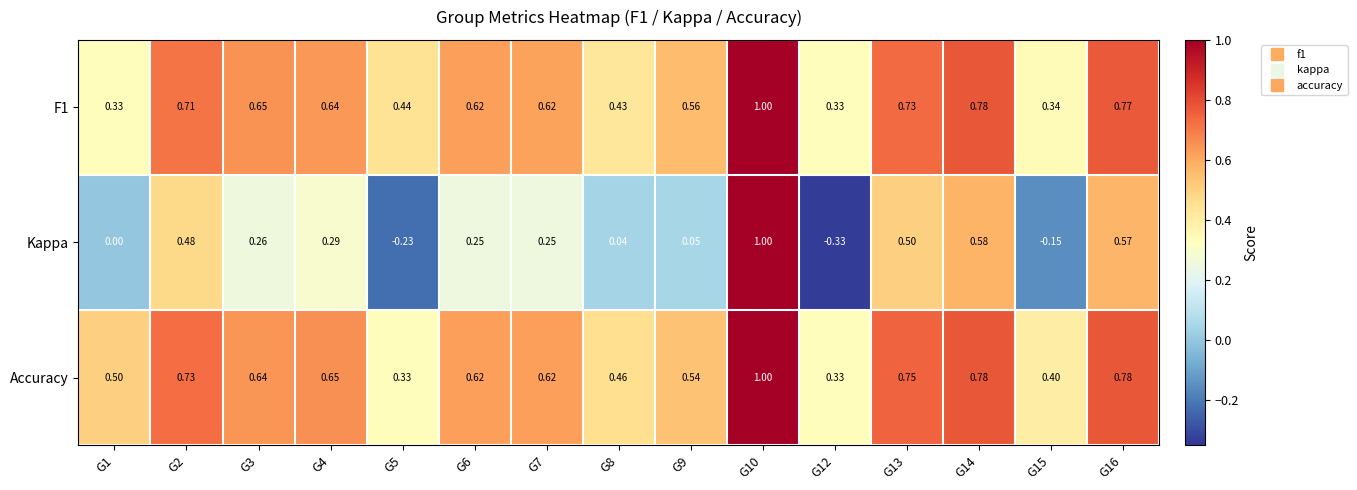

What is the maximum value shown in the chart?

1.0